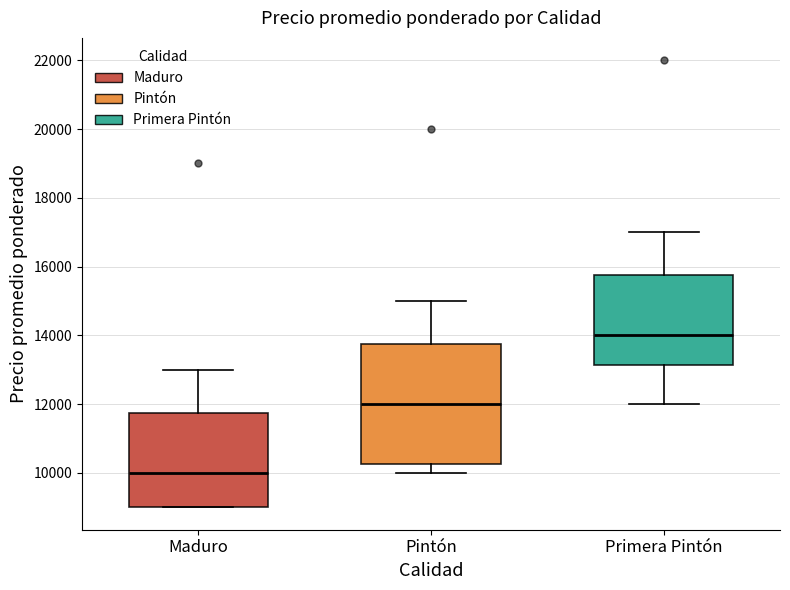

Which box is the tallest, from its lower edge to its upper edge?

Pintón